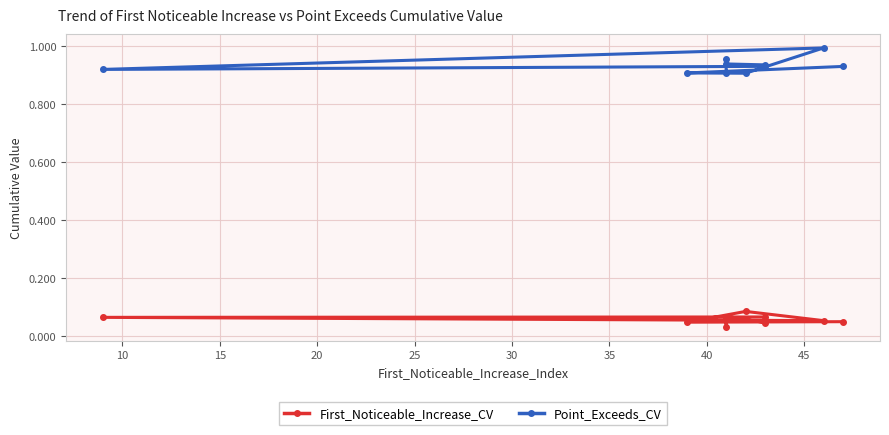

Count the number of categories in the chart.

10